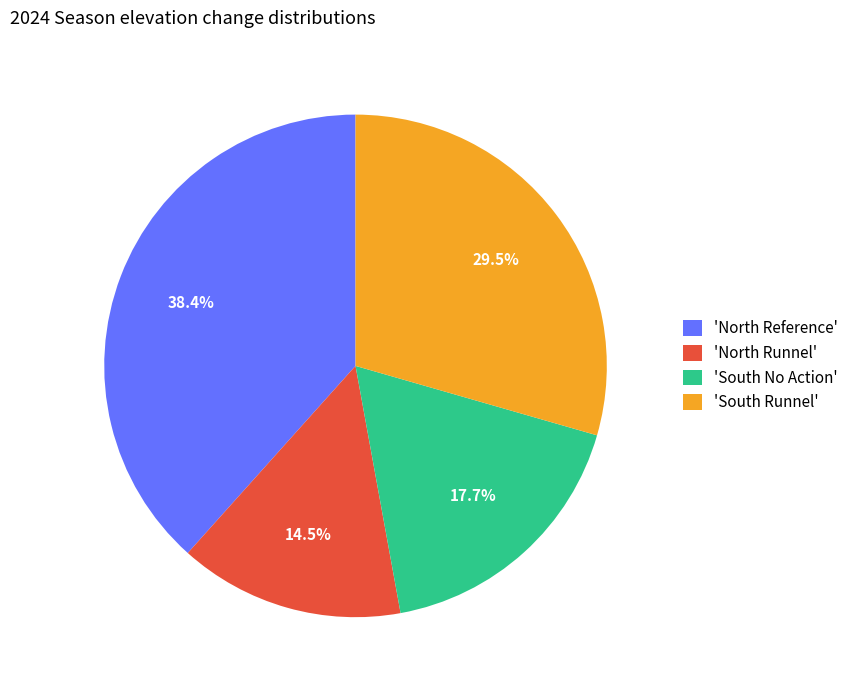

How many slices are in this pie chart?

4